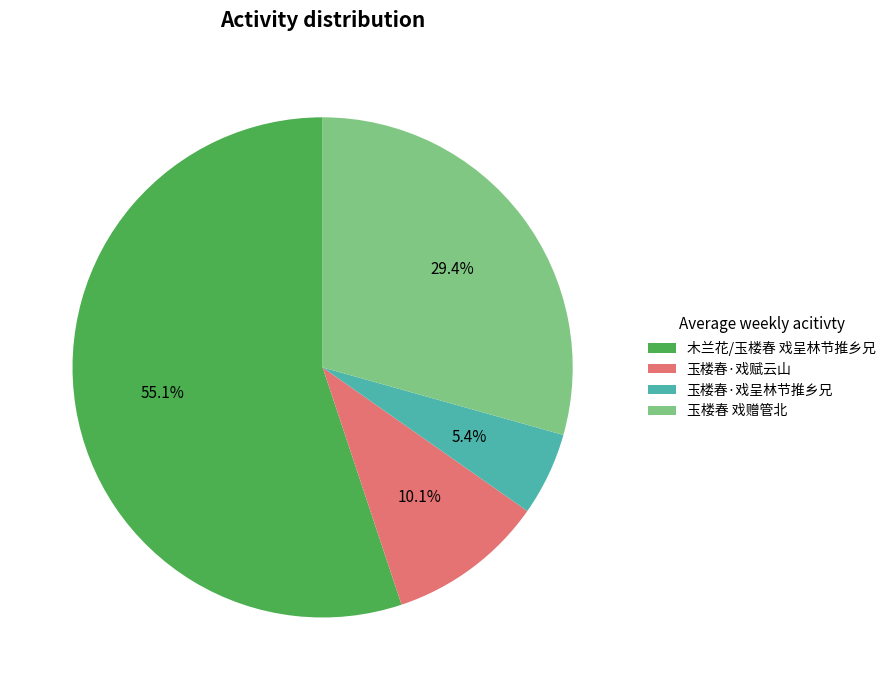

Is the sum of 玉楼春 戏赠管北 and 玉楼春·戏呈林节推乡兄 greater than half?

No